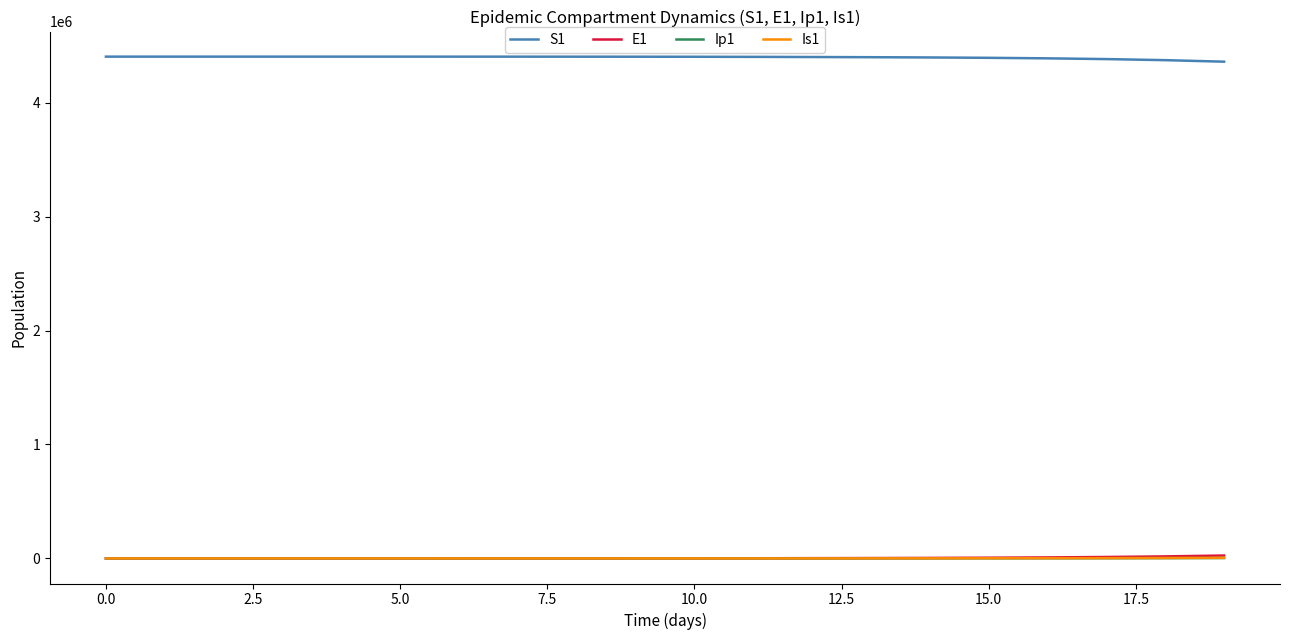

Which series has the largest total across all categories?

S1